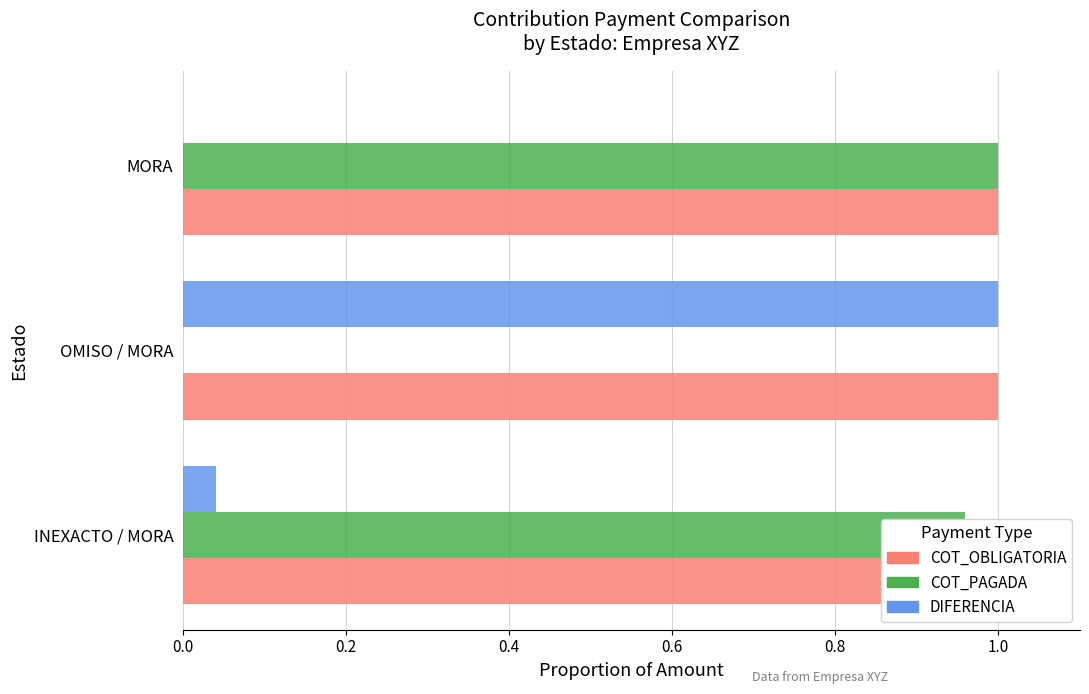

At 0.2, list the series in order from largest to smallest.

DIFERENCIA, COT_OBLIGATORIA, COT_PAGADA